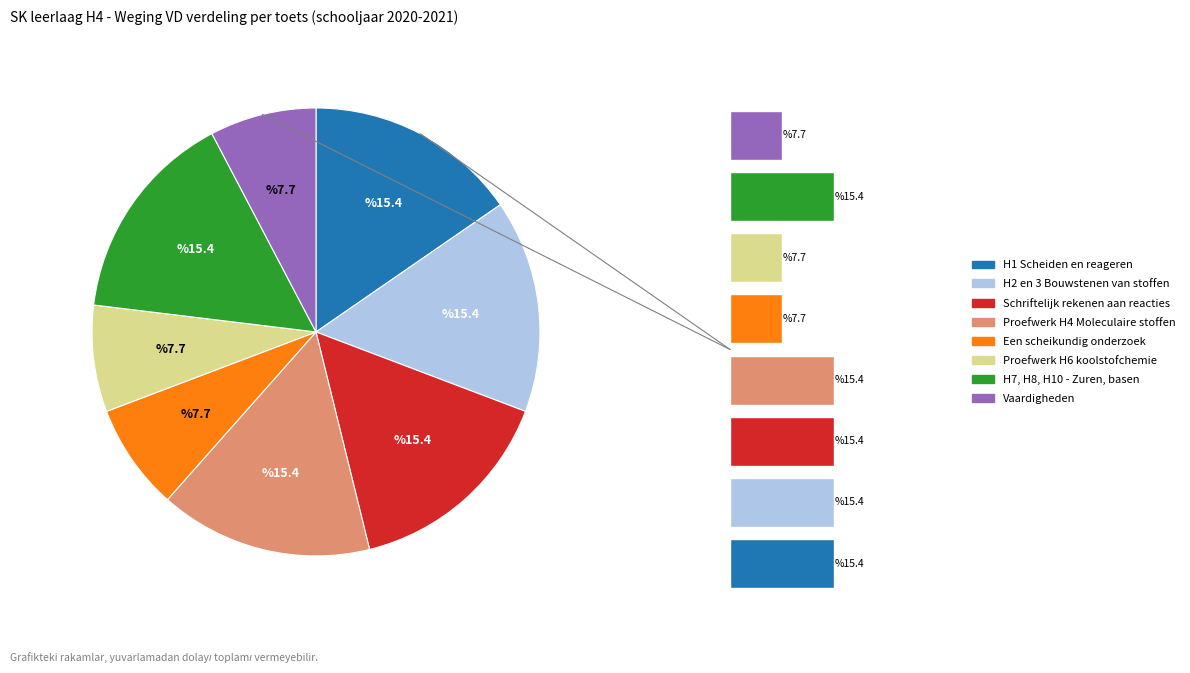

What percentage do Een scheikundig onderzoek and Proefwerk H4 Moleculaire stoffen together represent?

23.1%